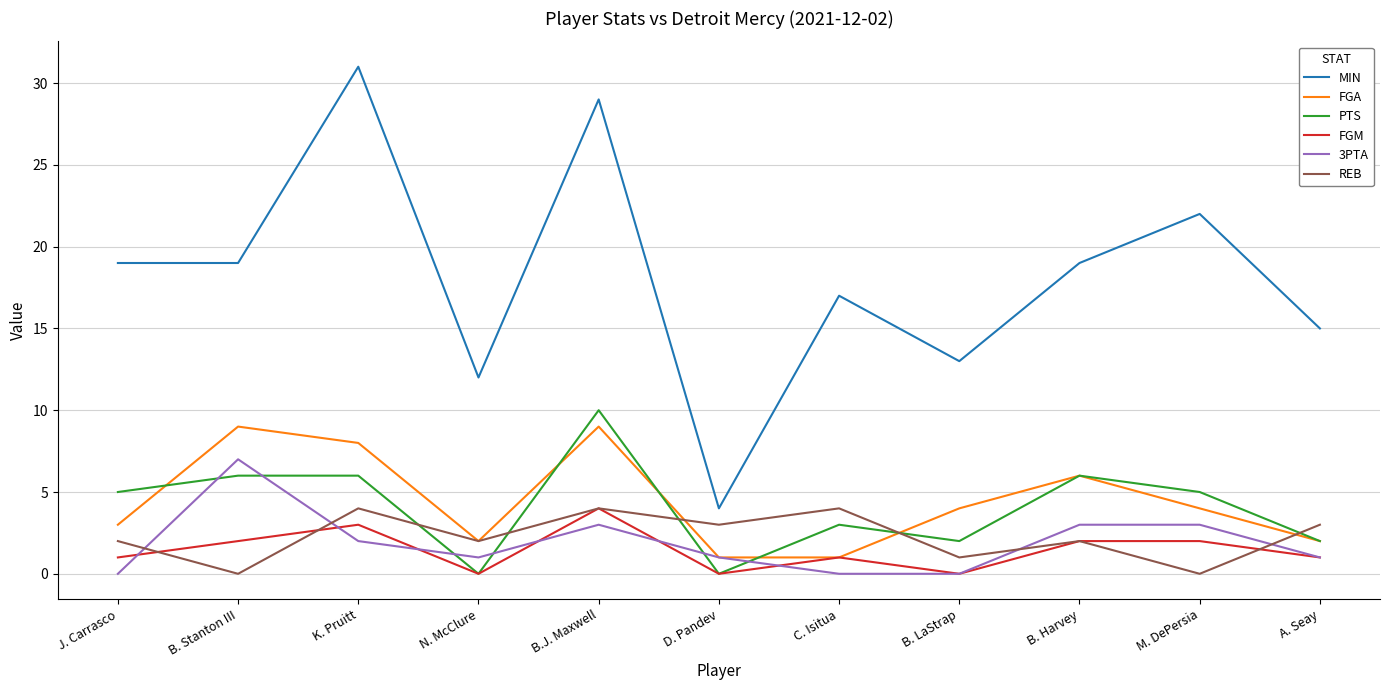

The value of FGM at B. LaStrap is 0. True or false?

True